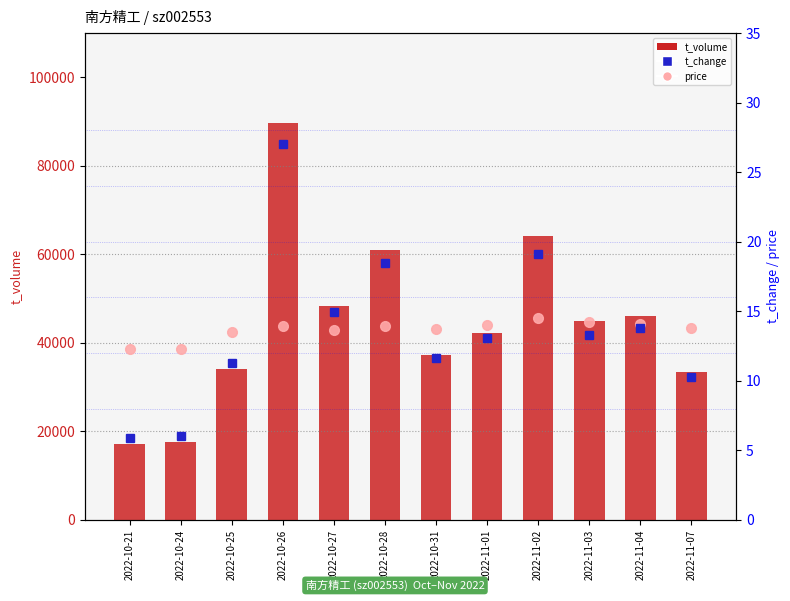

Which series changed the most between 2022-10-24 and 2022-10-27?

t_volume